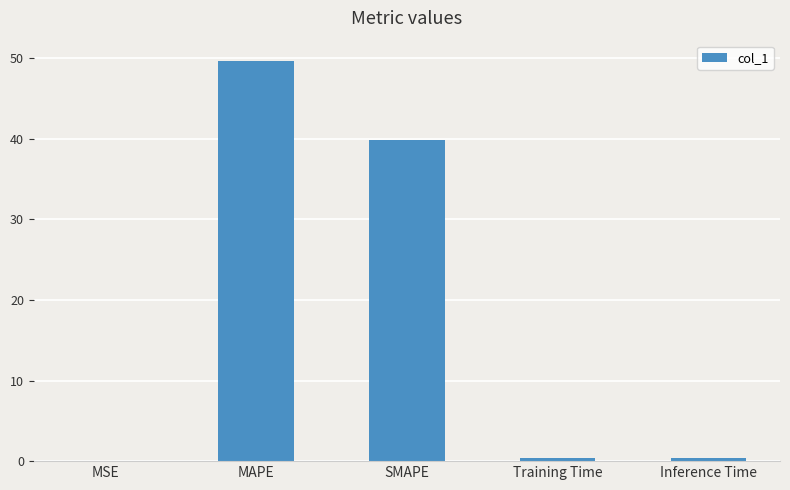

What is the difference between the values at MSE and SMAPE?

39.8